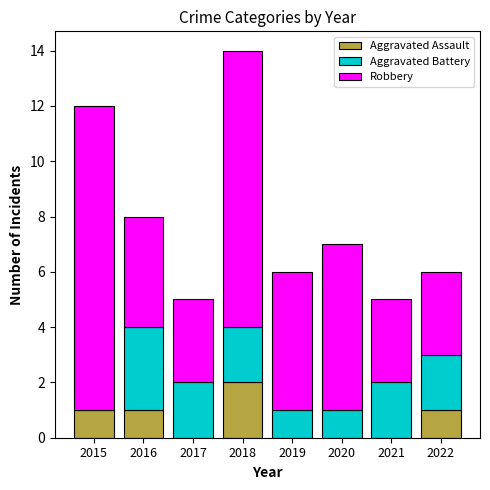

The value of Aggravated Assault at 2016 is 1. True or false?

True